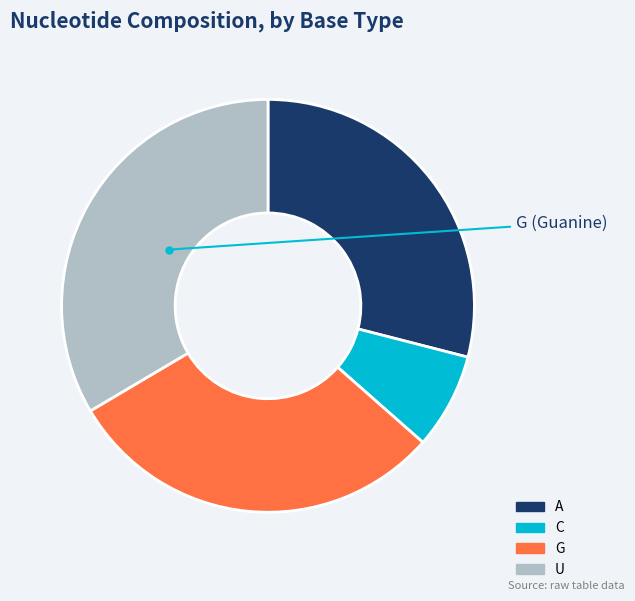

How many segments does this pie chart have?

4